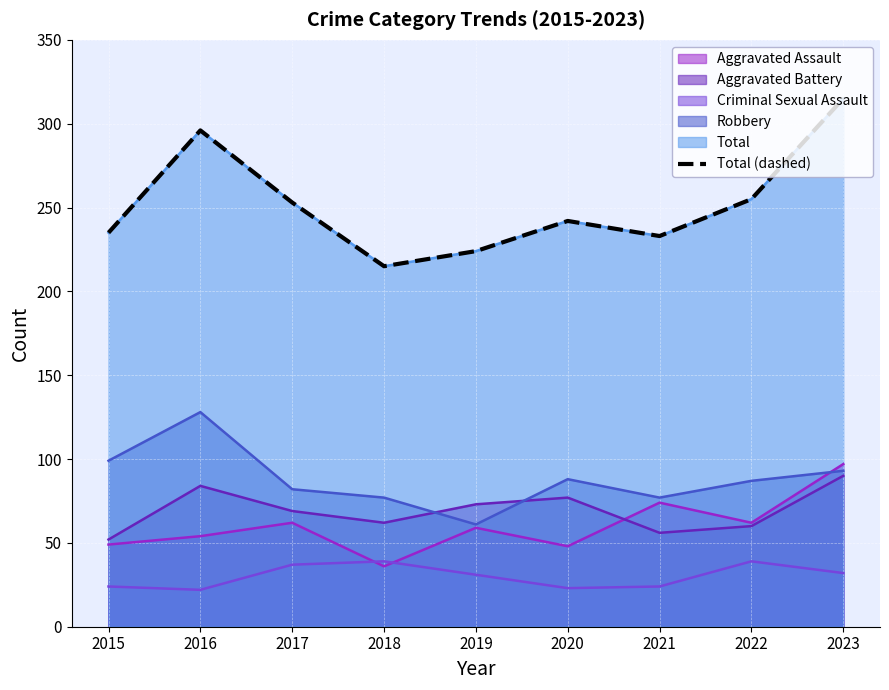

How many interior local peaks (higher than both neighbors) does the data have?

2